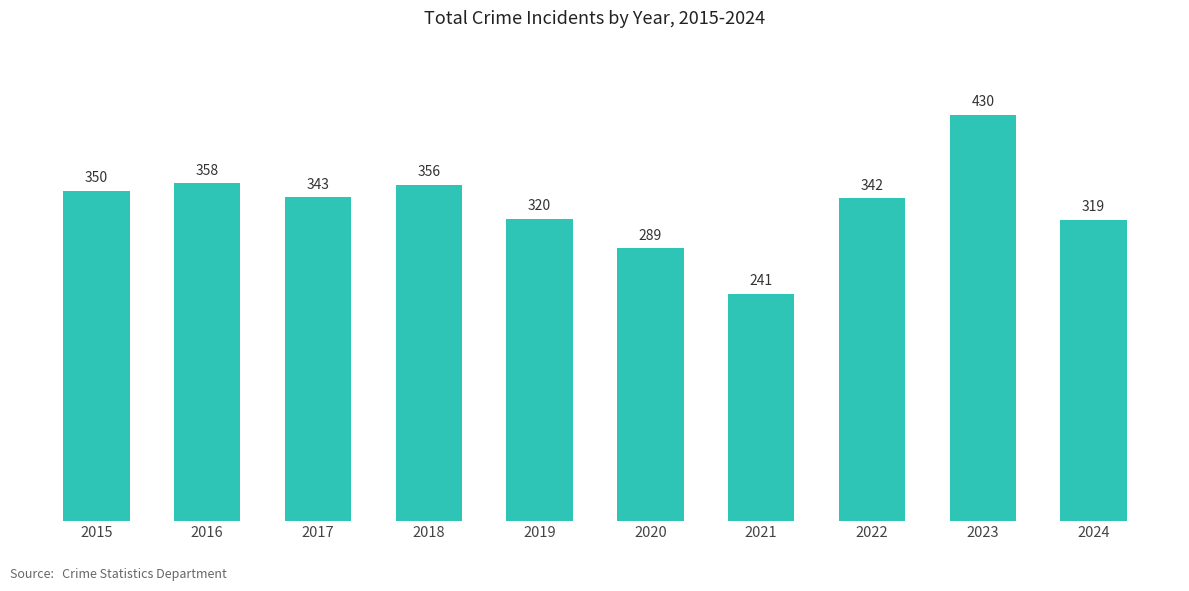

What is the difference between the maximum and minimum values?

189